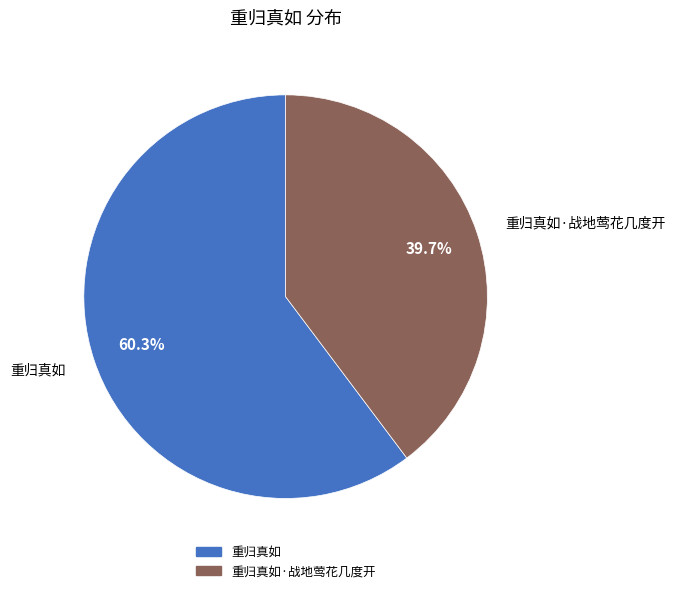

What is the majority slice?

重归真如